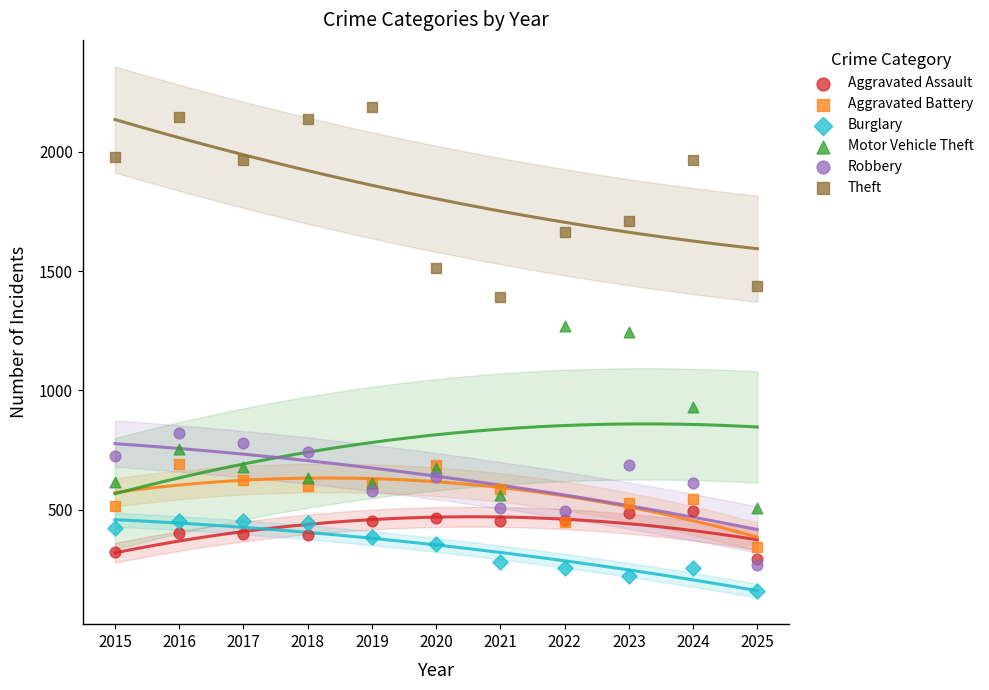

In the Theft series, what Y value is closest to 1791?

1711